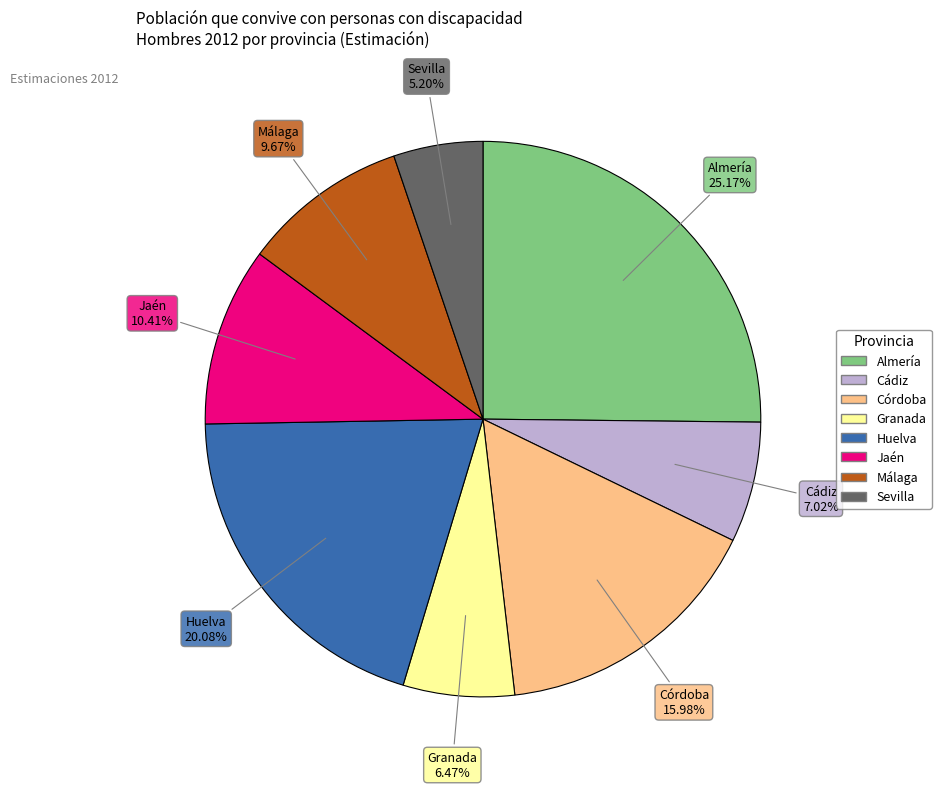

Does Sevilla account for over 50% of the chart?

No